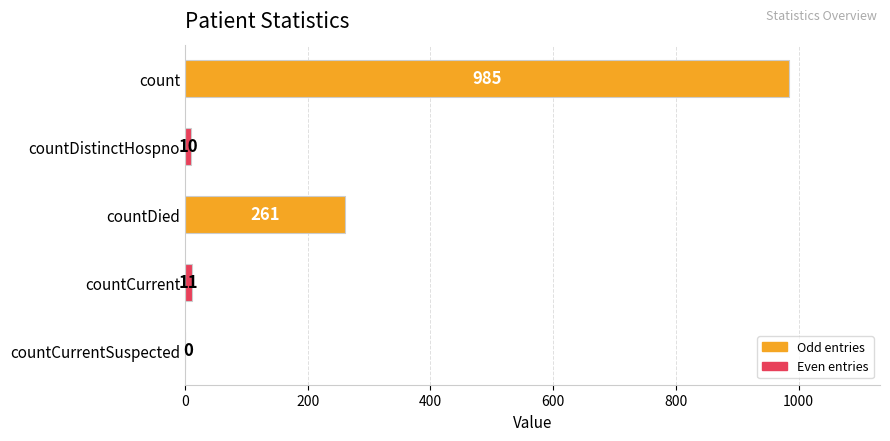

Count the number of categories in the chart.

5